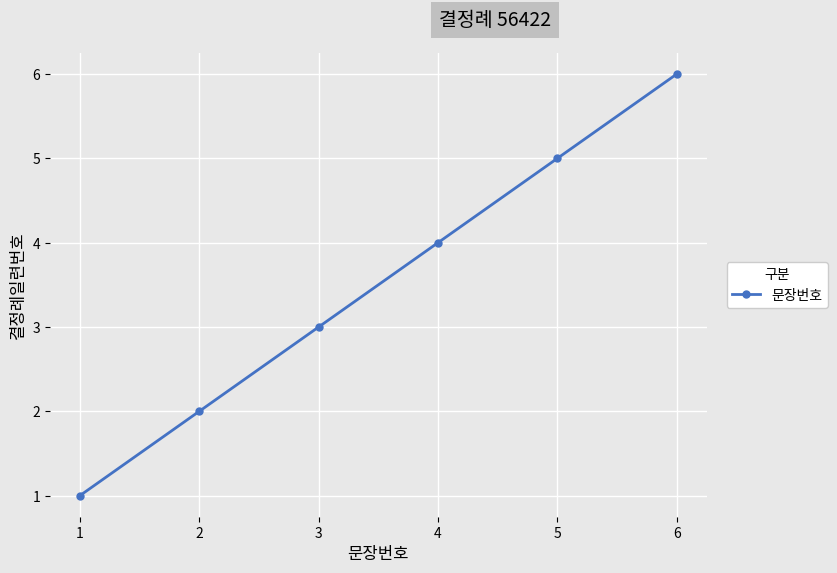

Where is the data nearest to the value 3?

3